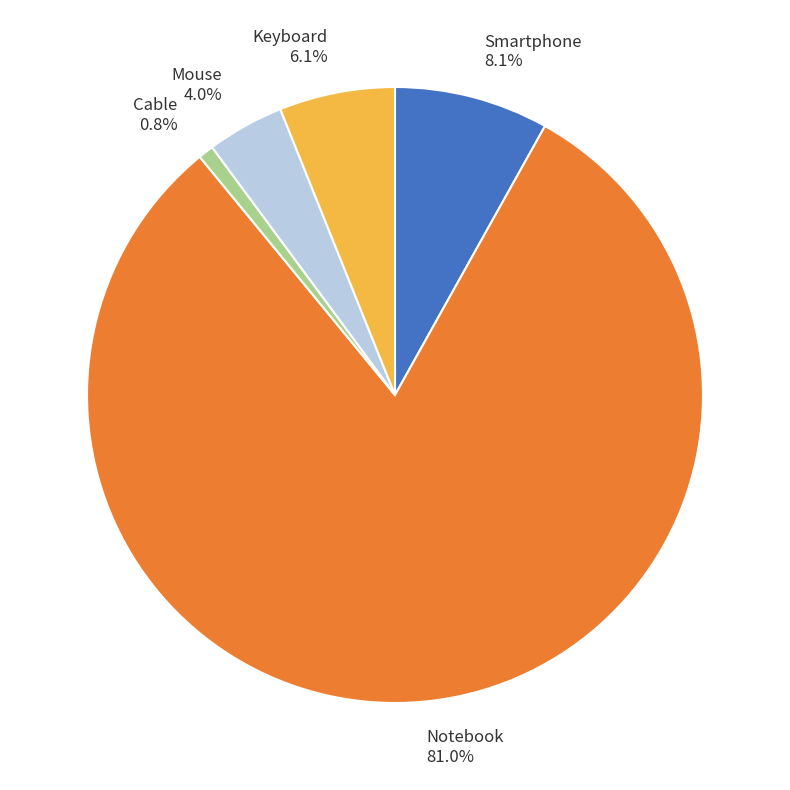

Approximately how many times larger is the value at Keyboard compared to Mouse?

1.5